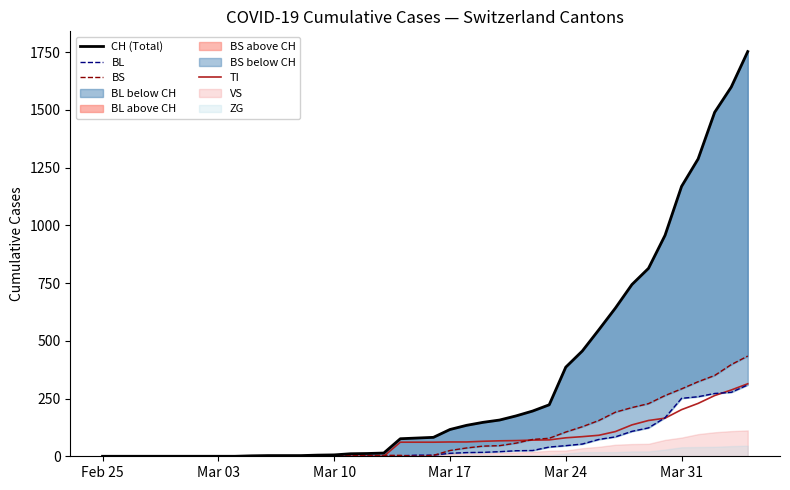

How many times do BS and TI cross each other?

2